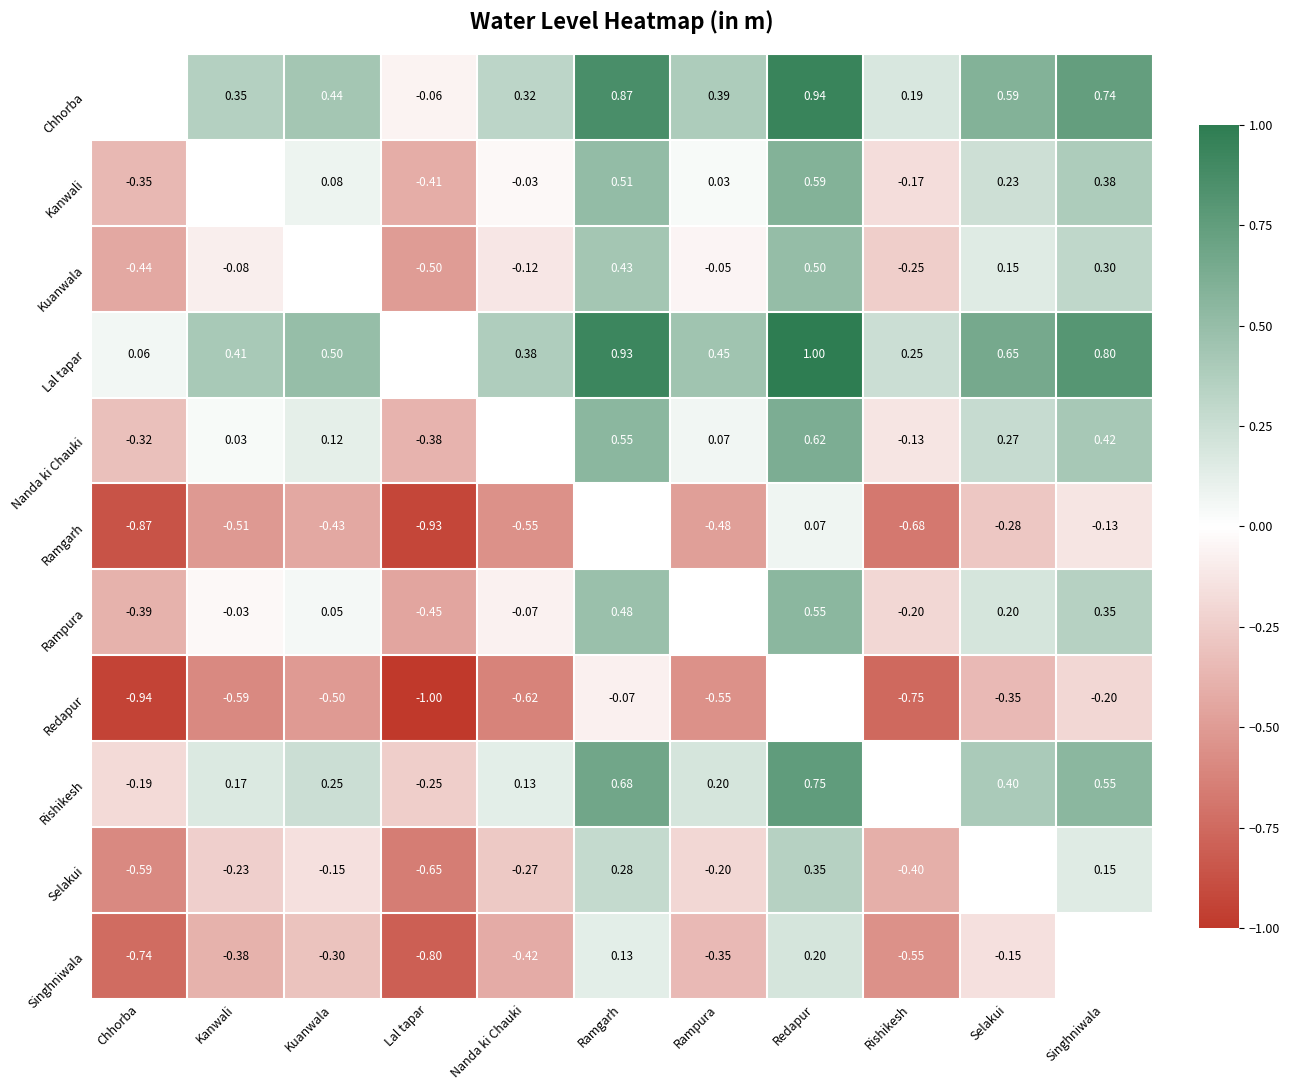

Is the value of Rampura at Rishikesh greater than the value of Kanwali at Singhniwala?

No